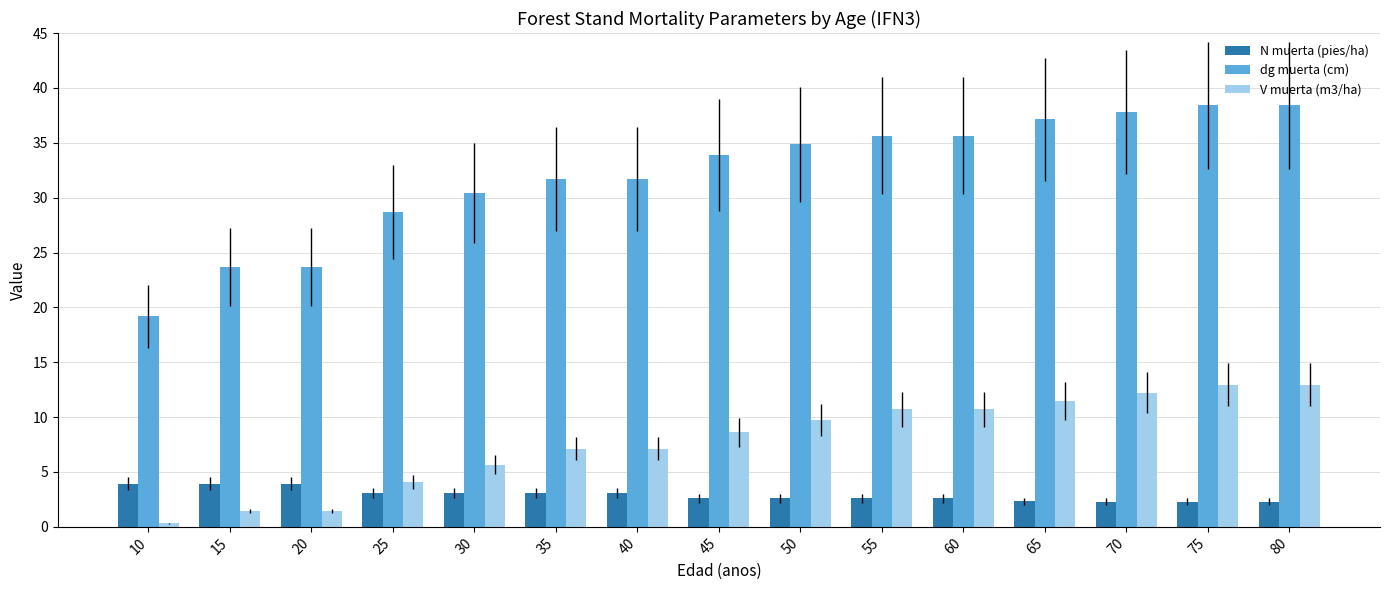

Reading left to right, extract all data points from this chart.

N muerta (pies/ha): 3.9	3.9	3.9	3.1	3.1	3.1	3.1	2.6	2.6	2.6	2.6	2.3	2.3	2.3	2.3
dg muerta (cm): 19.2	23.7	23.7	28.7	30.4	31.7	31.7	33.9	34.9	35.7	35.7	37.1	37.8	38.4	38.4
V muerta (m3/ha): 0.3	1.4	1.4	4.1	5.7	7.1	7.1	8.6	9.7	10.7	10.7	11.5	12.2	13.0	13.0